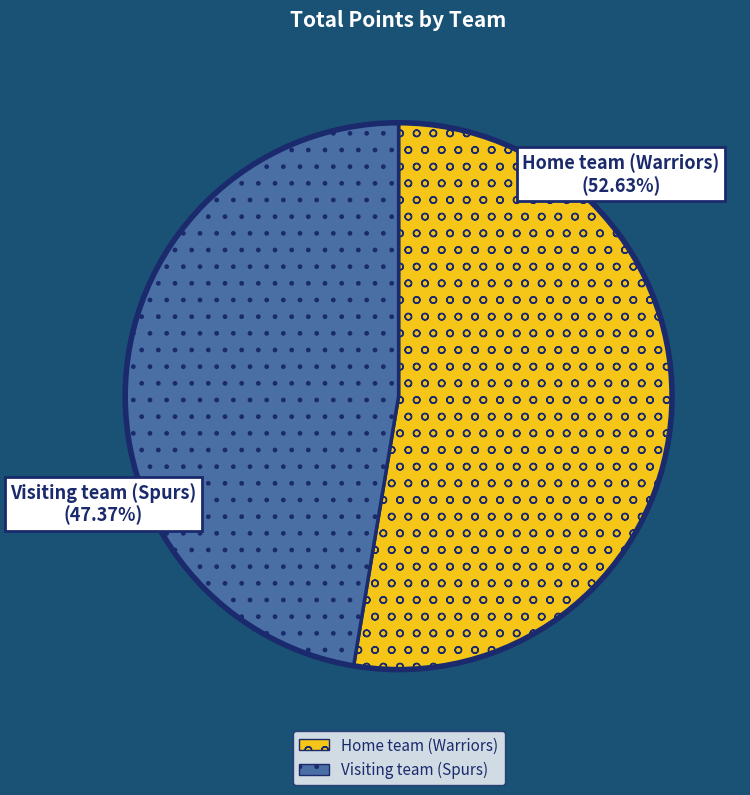

Which slice is the largest?

Home team (Warriors)